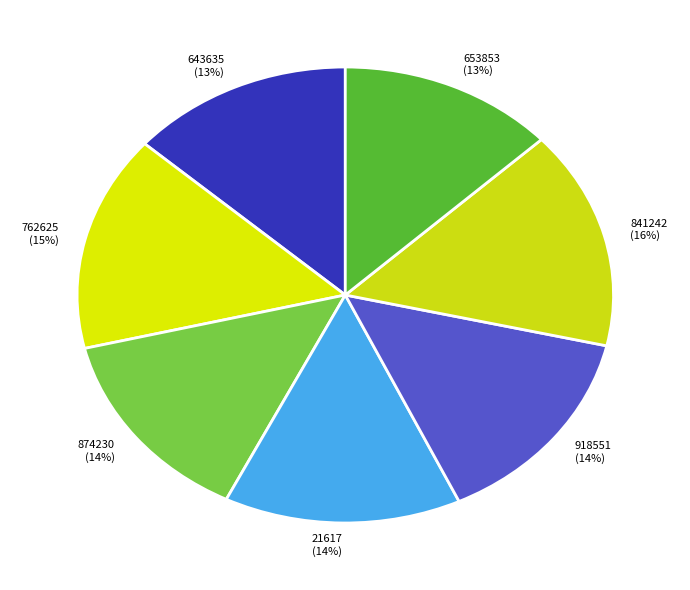

What percentage is the 762625 slice, to the nearest percent?

15%